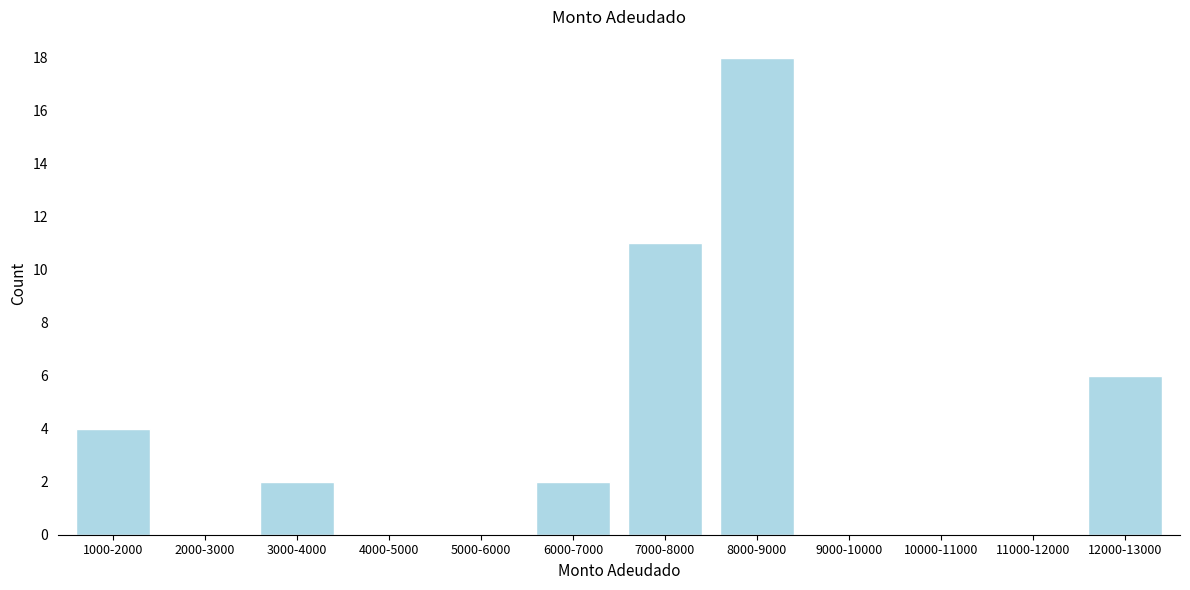

Reading right to left, list all the values displayed in this chart.

12000-13000=6	11000-12000=0	10000-11000=0	9000-10000=0	8000-9000=18	7000-8000=11	6000-7000=2	5000-6000=0	4000-5000=0	3000-4000=2	2000-3000=0	1000-2000=4